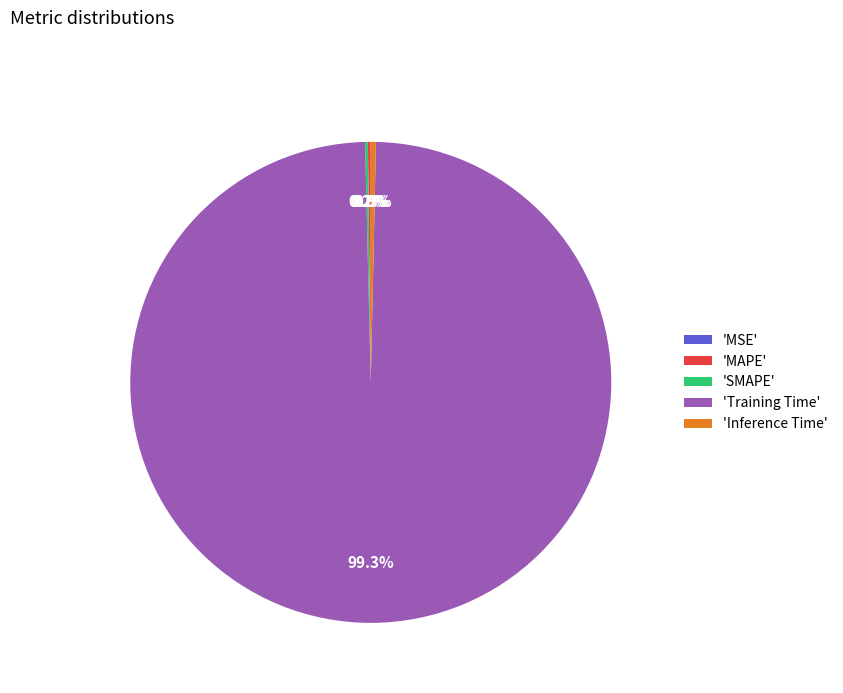

To the nearest percent, what is the average slice percentage?

20%